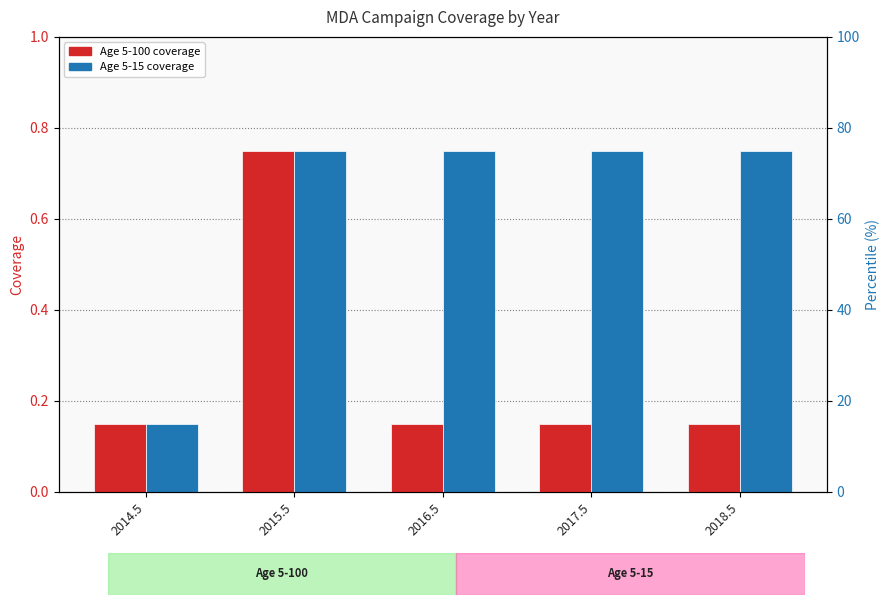

What is the highest value of the Age 5-15 series?

0.8